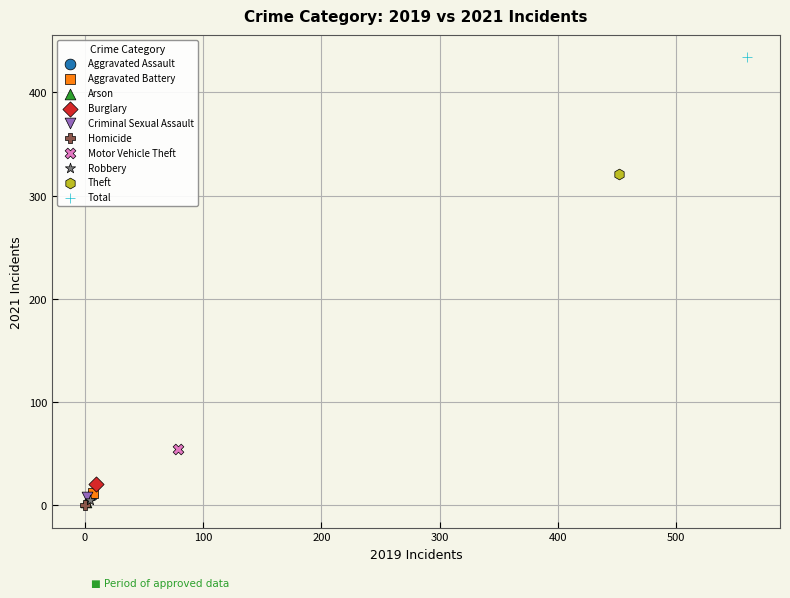

What are all the series names shown in the legend?

Aggravated Assault, Aggravated Battery, Arson, Burglary, Criminal Sexual Assault, Homicide, Motor Vehicle Theft, Robbery, Theft, Total